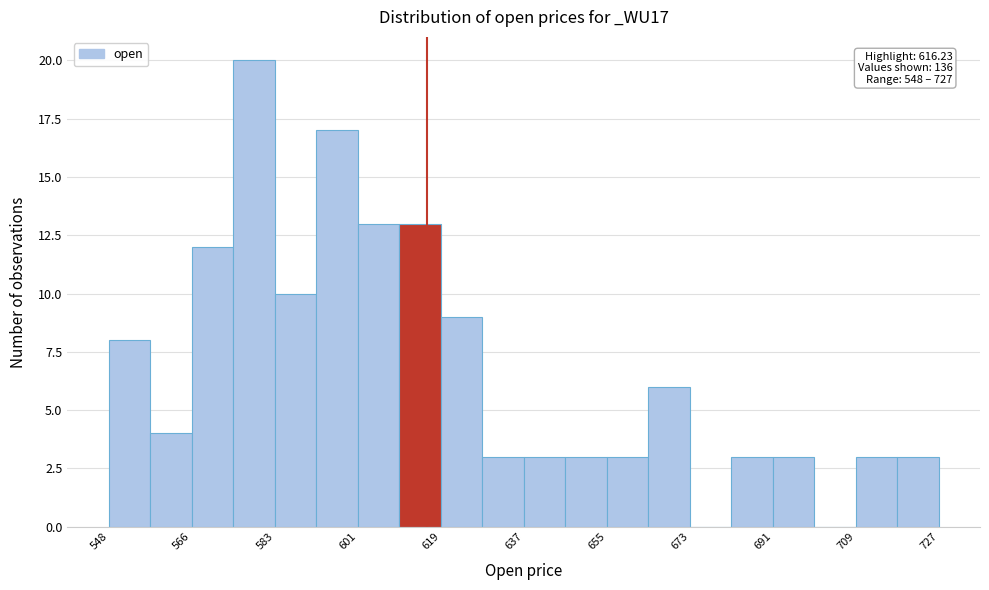

Over which range of the x-axis is the bar tallest?

574 to 584